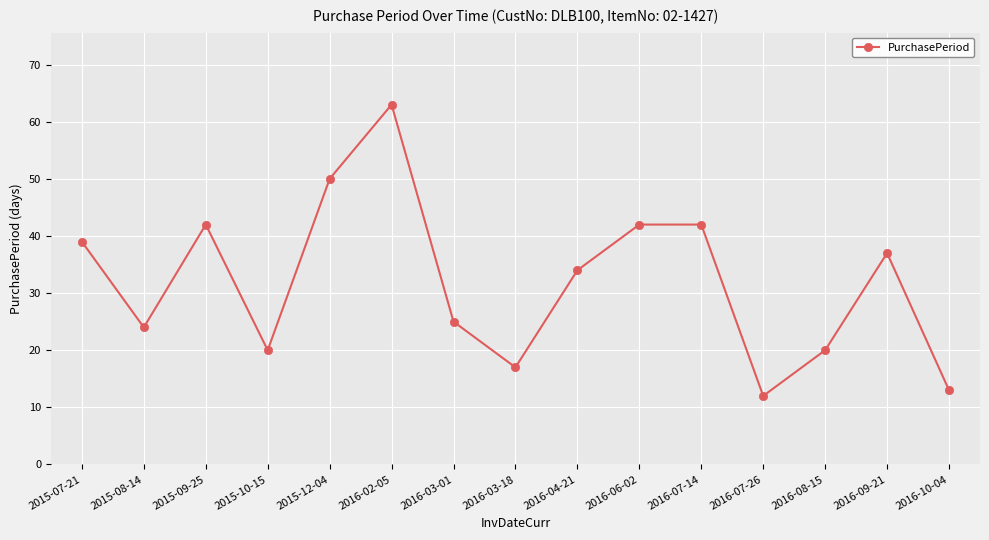

What is the label of the 10th point from the right?

2016-02-05